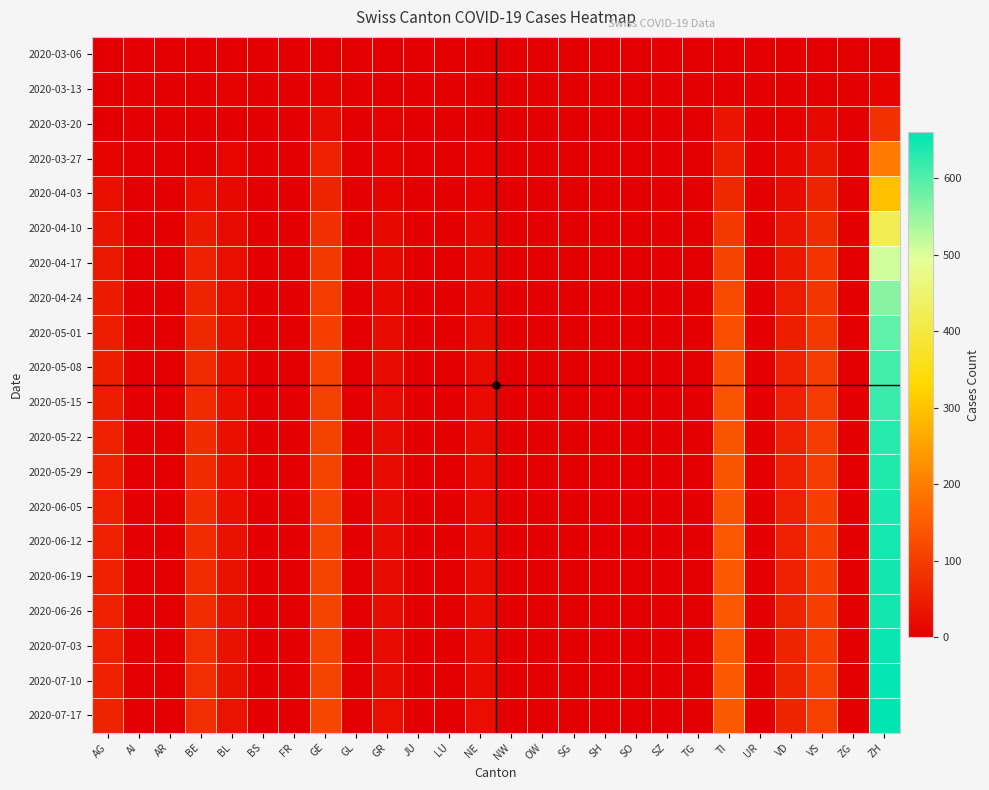

Which label corresponds to the smallest value in the chart?

AG